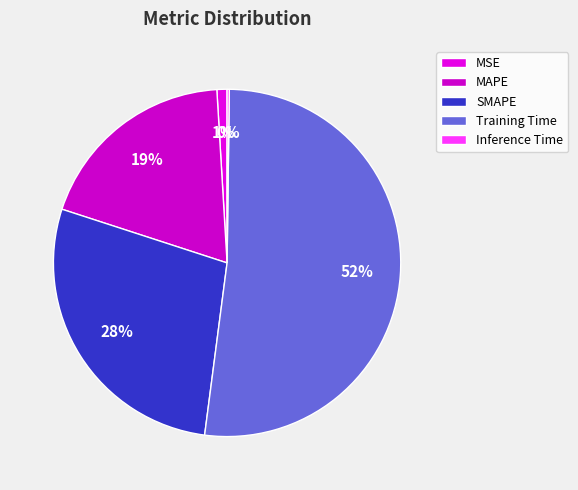

What percentage is the SMAPE slice, to the nearest percent?

28%